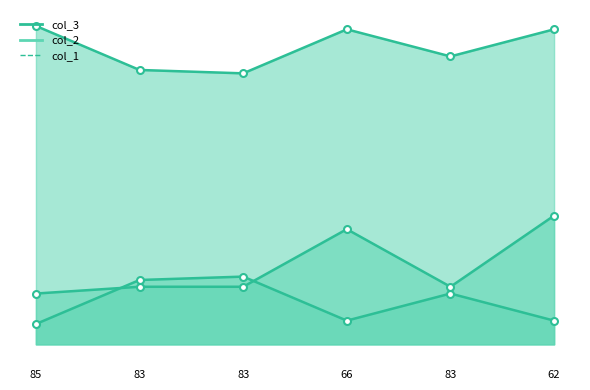

True or false: col_3 has a value of 15 at 83.

True